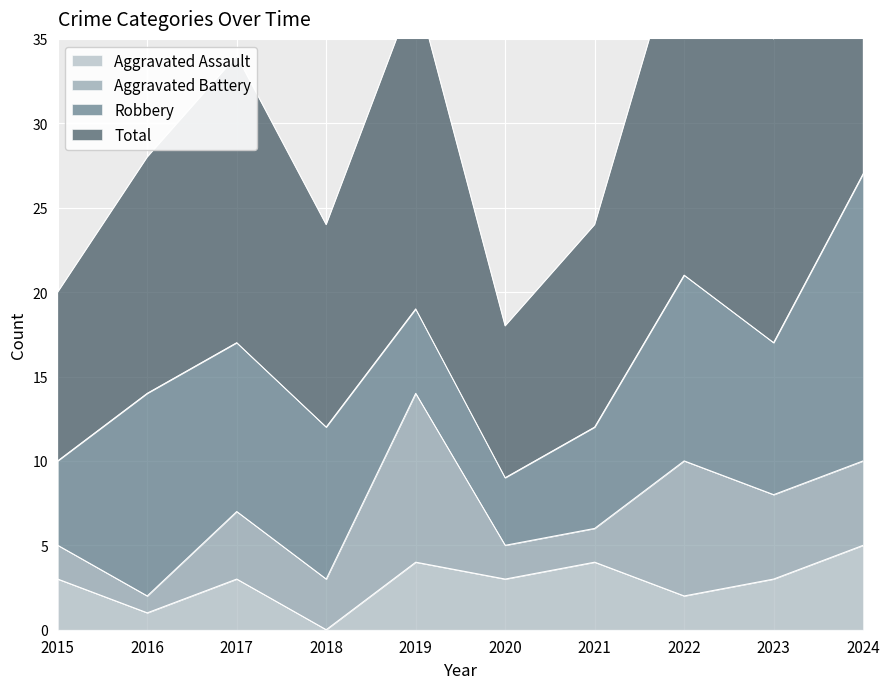

The Aggravated Assault series shows 1 at 2015. True or false?

False